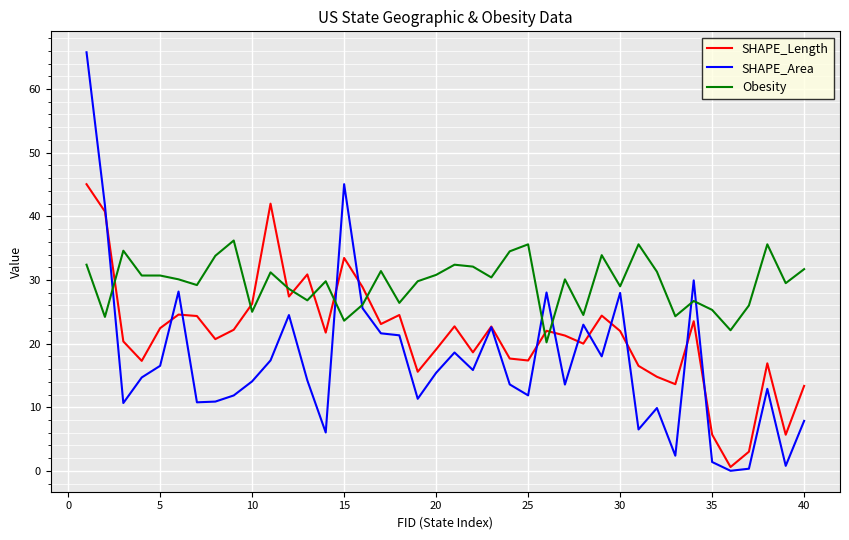

Rank the series by their average value, from highest to lowest.

Obesity, SHAPE_Length, SHAPE_Area